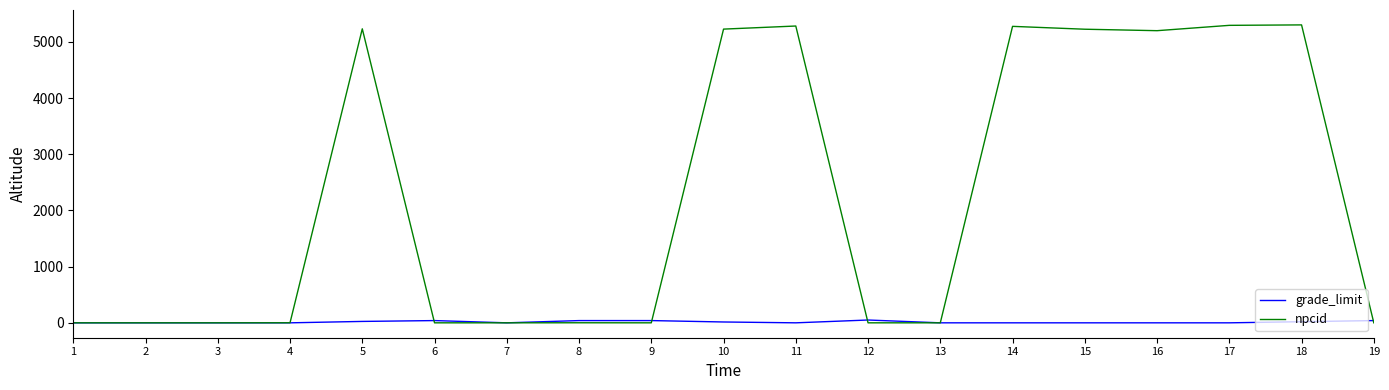

Rank the series by their maximum value, from highest to lowest.

npcid, grade_limit